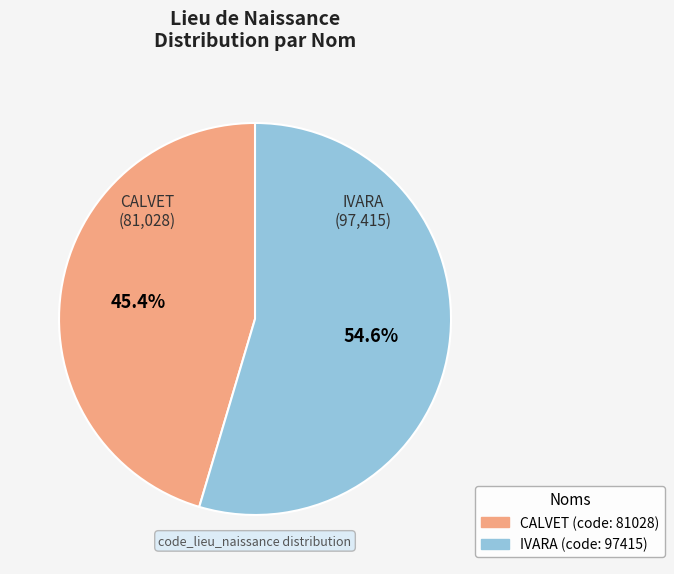

To the nearest percent, what is the difference between the CALVET and IVARA slice percentages?

9%